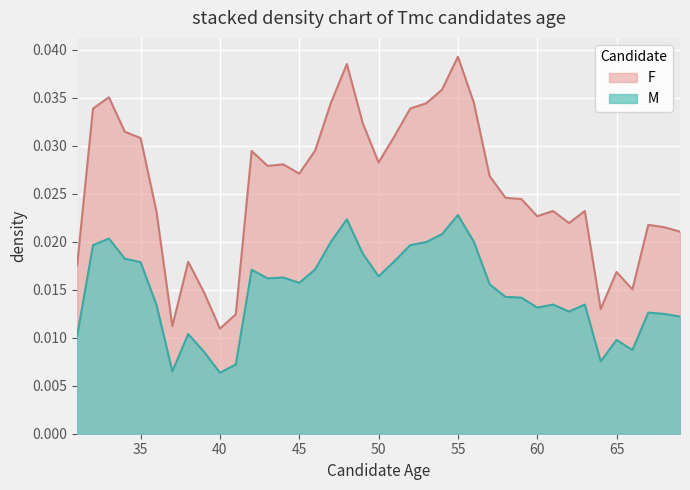

Is it true that the value at 59 is 0.0?

False